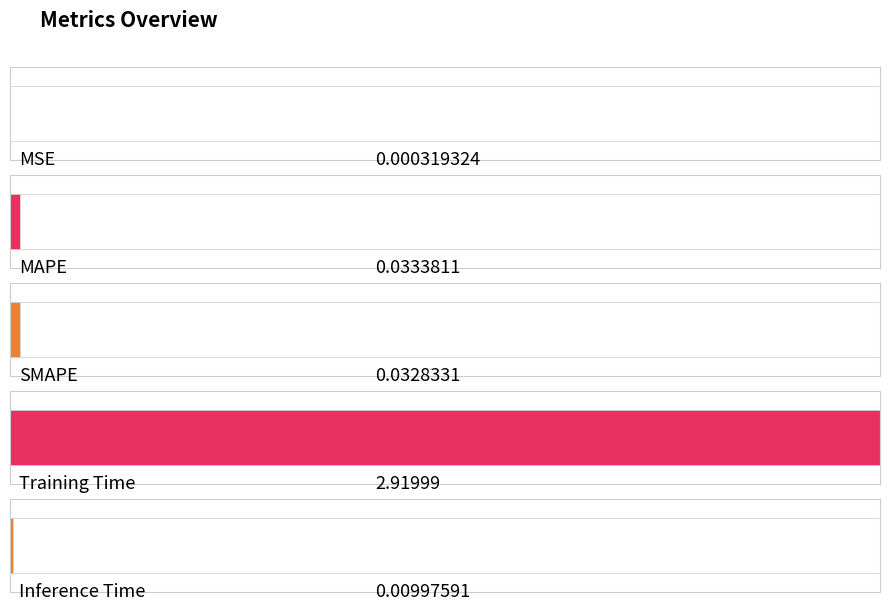

What is the sum of the values at SMAPE and Training Time?

3.0